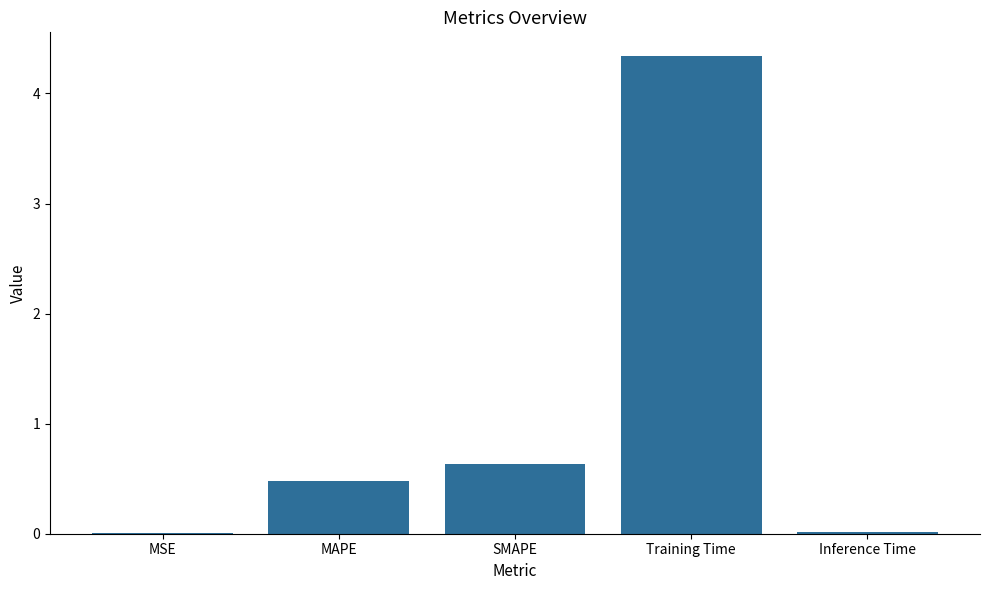

Is it true that the value at Training Time is 4.3?

True